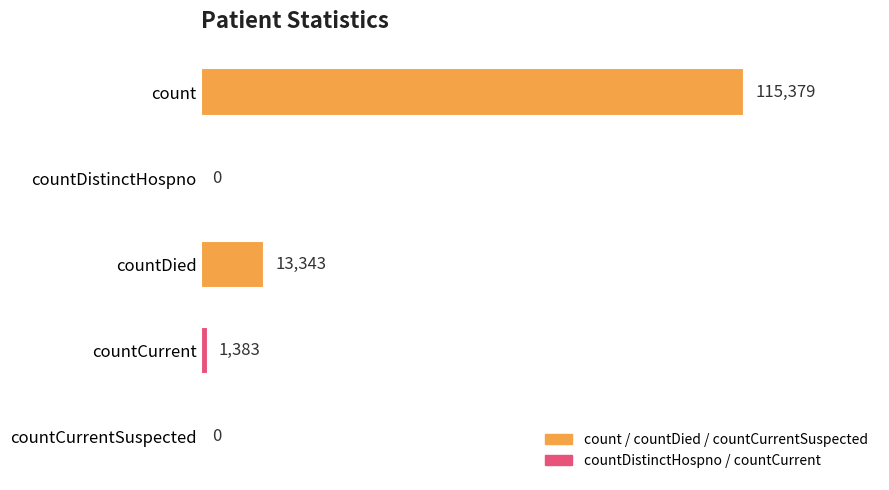

What is the greatest value displayed?

115379